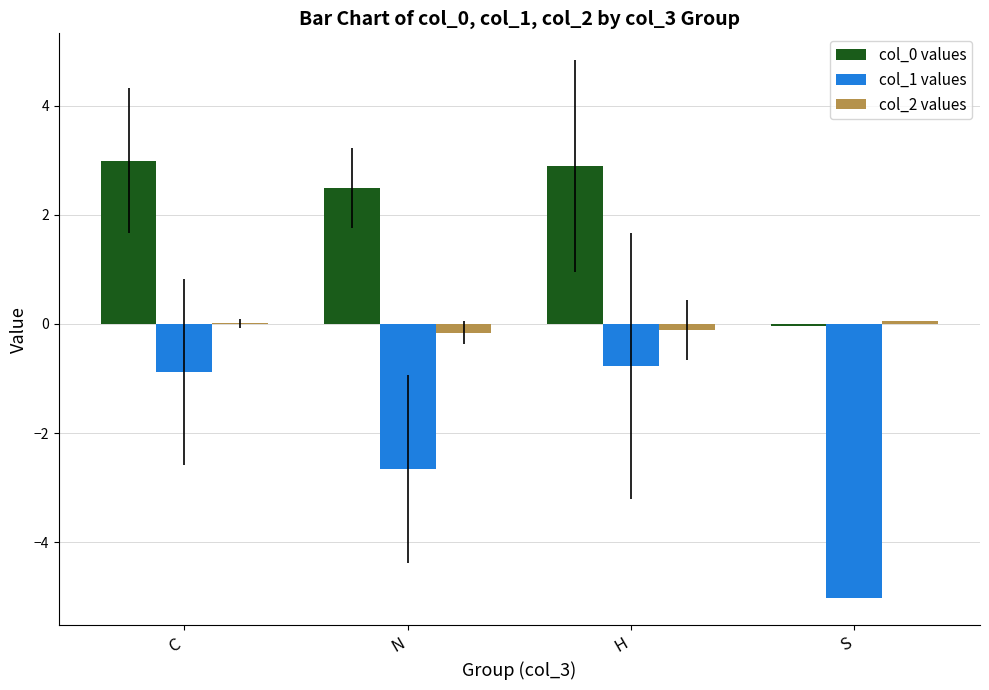

What is the sum of the col_0 values values at C and N?

5.5